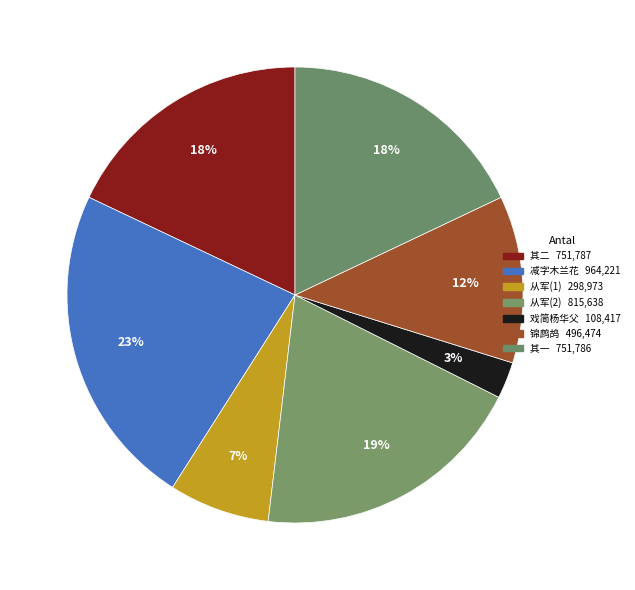

To the nearest percent, what is the difference between the largest and smallest slice percentages?

20%